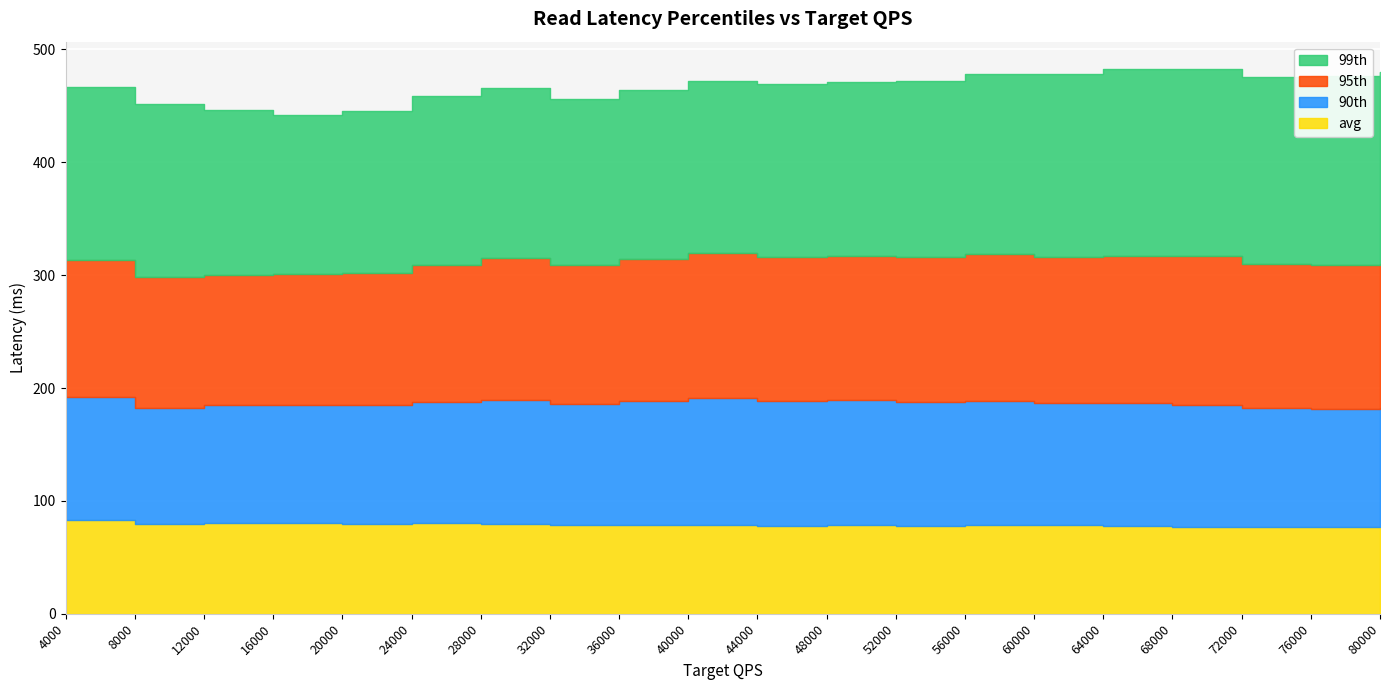

The value of avg at 40000 is 113.5. True or false?

False